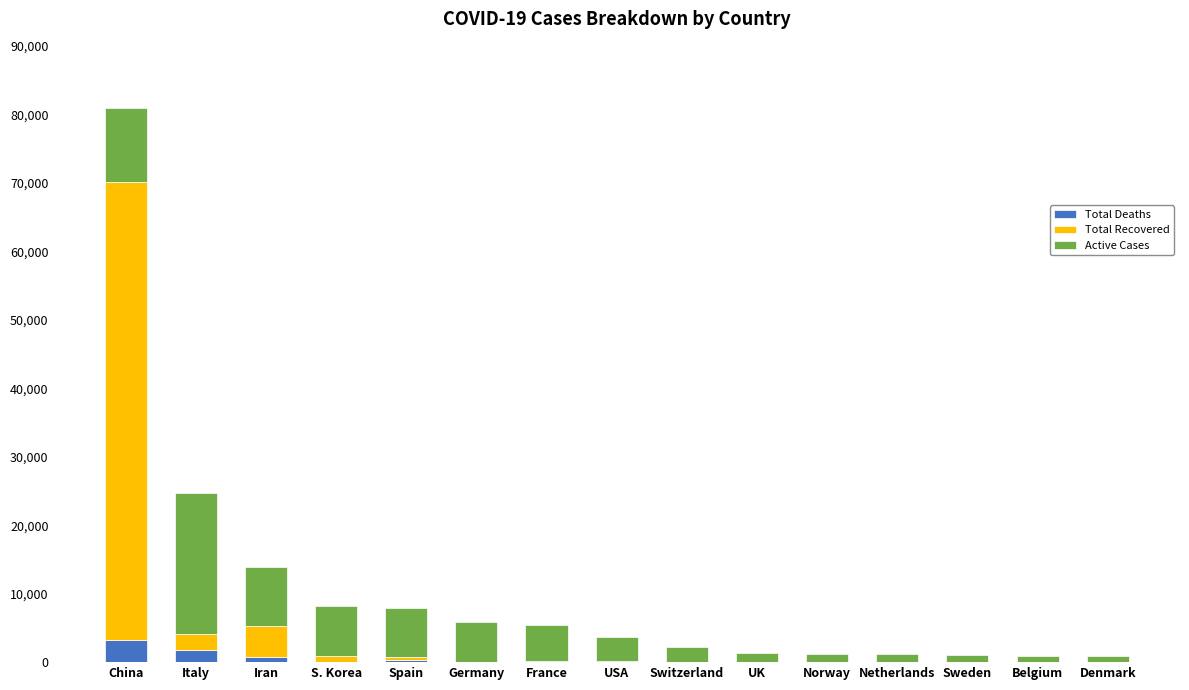

What is the sum of all Total Deaths values?

6381